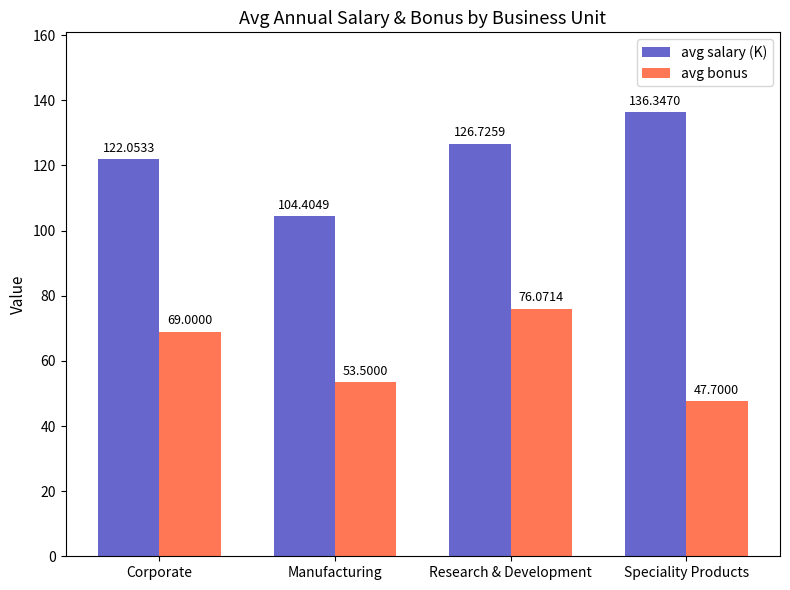

Read the avg bonus value at Manufacturing.

53.5